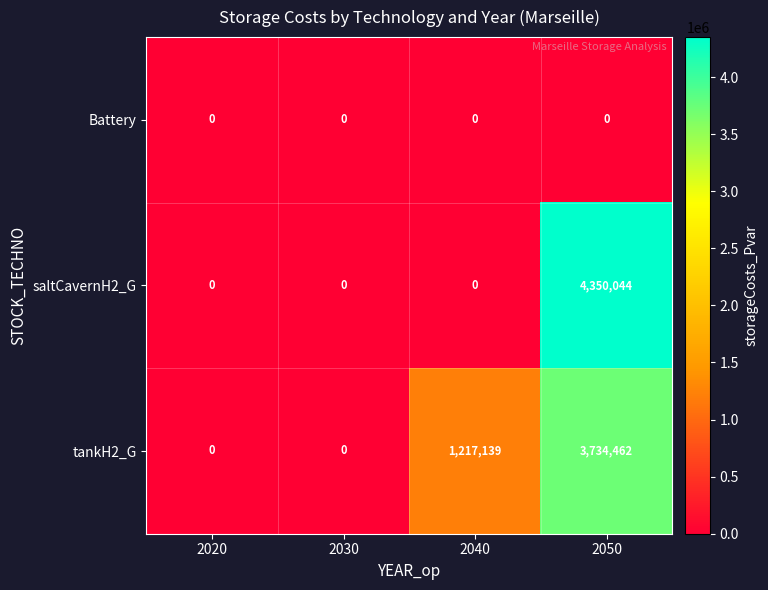

At how many categories does at least one series exceed 2047280?

1